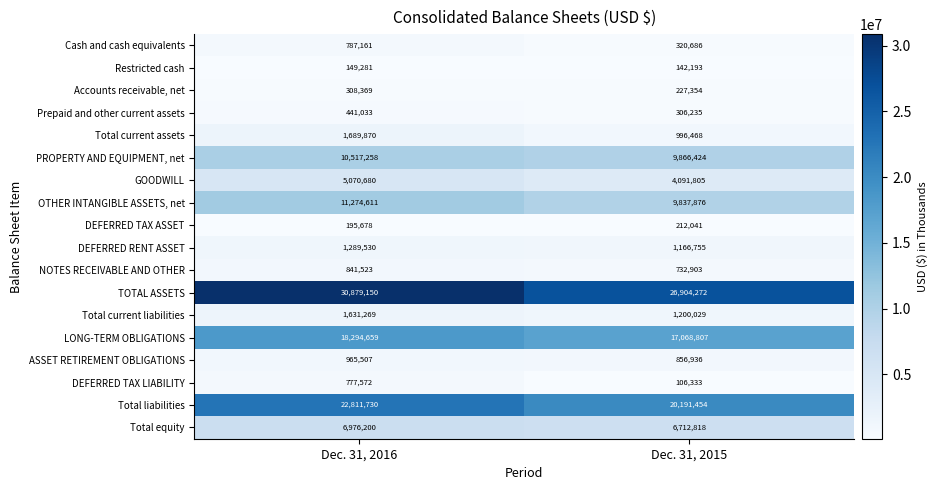

At how many categories does at least one series exceed 9518615?

2